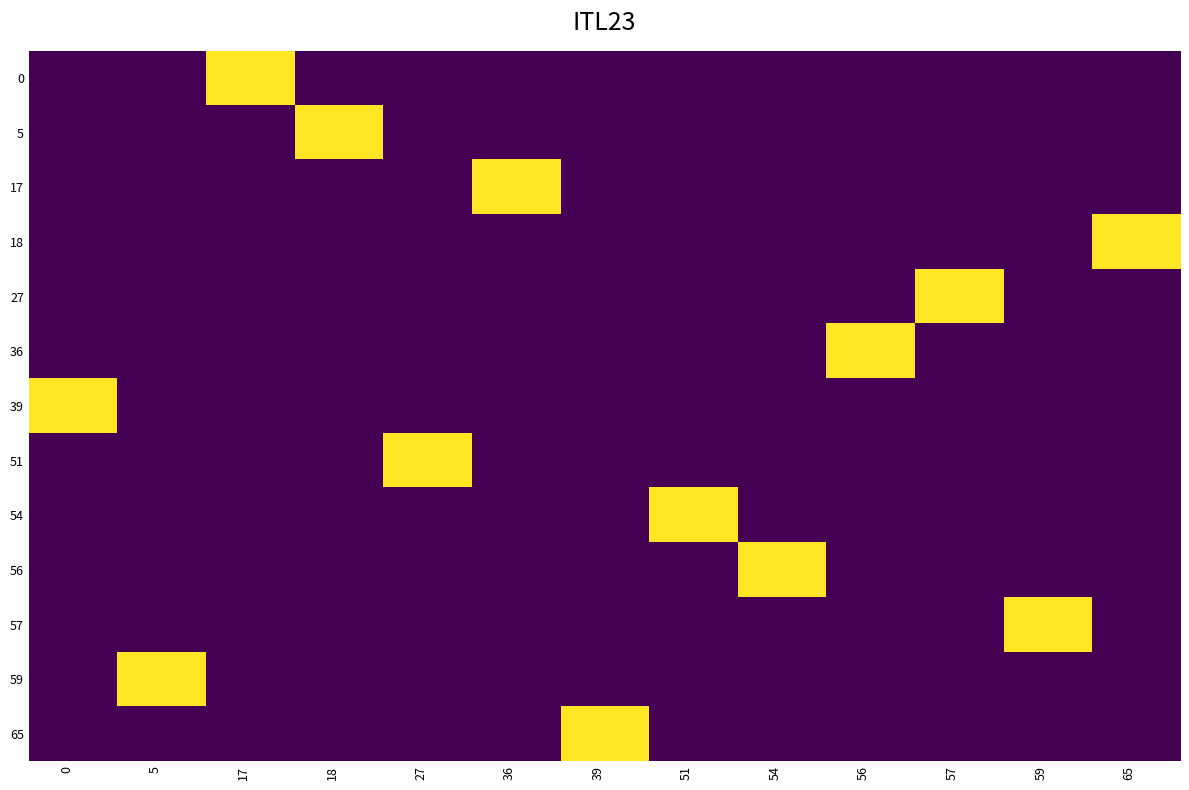

What is the greatest value displayed?

1